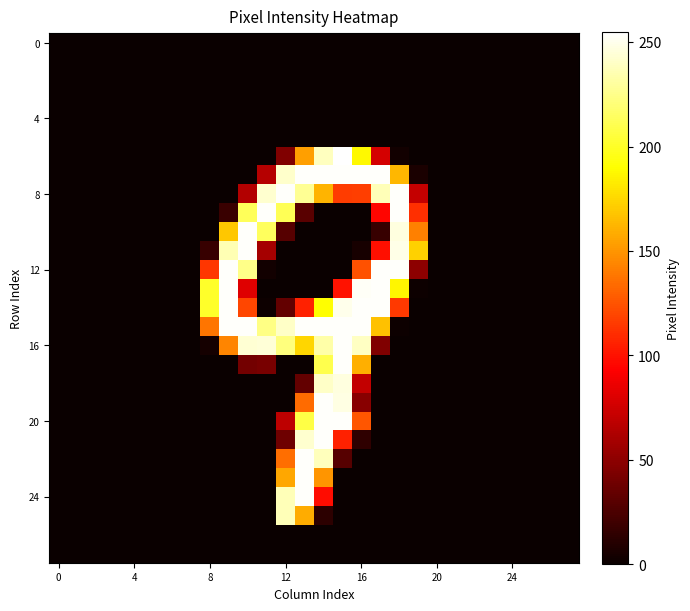

At how many categories does at least one series exceed 250?

10